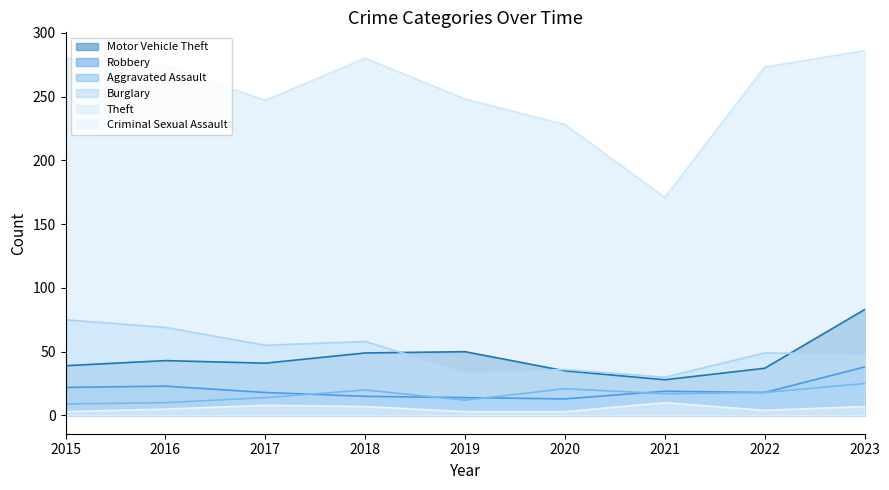

True or false: Burglary has a value of 69 at 2016.

True